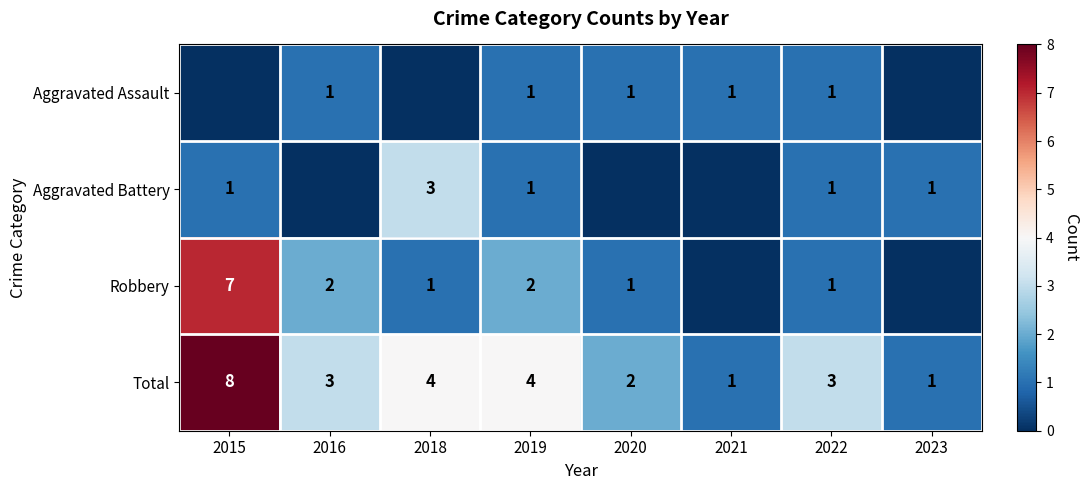

Which has a higher value, 2021 or 2015?

2021